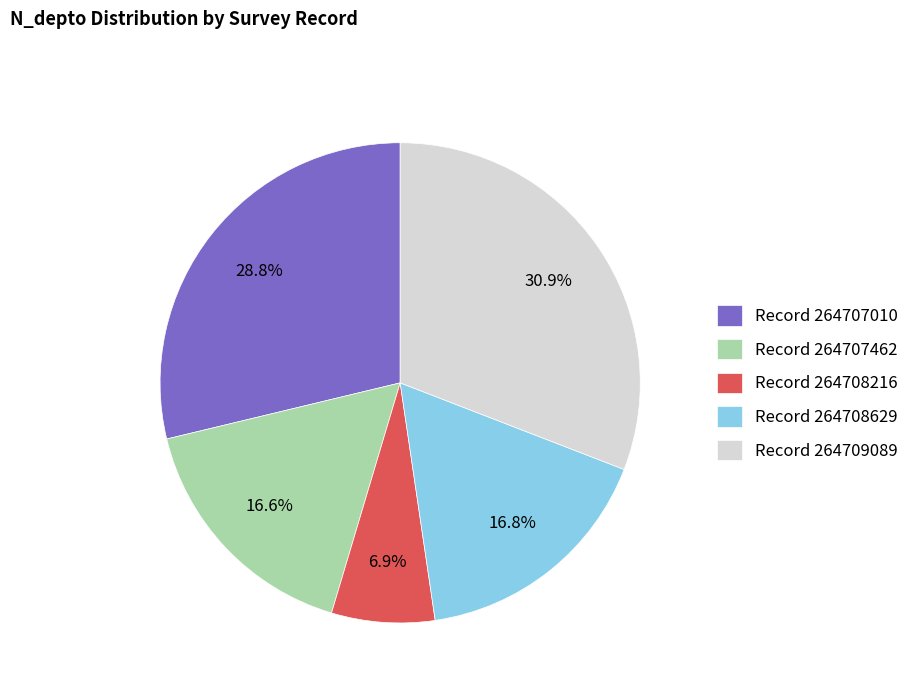

Which slice is the largest?

Record 264709089